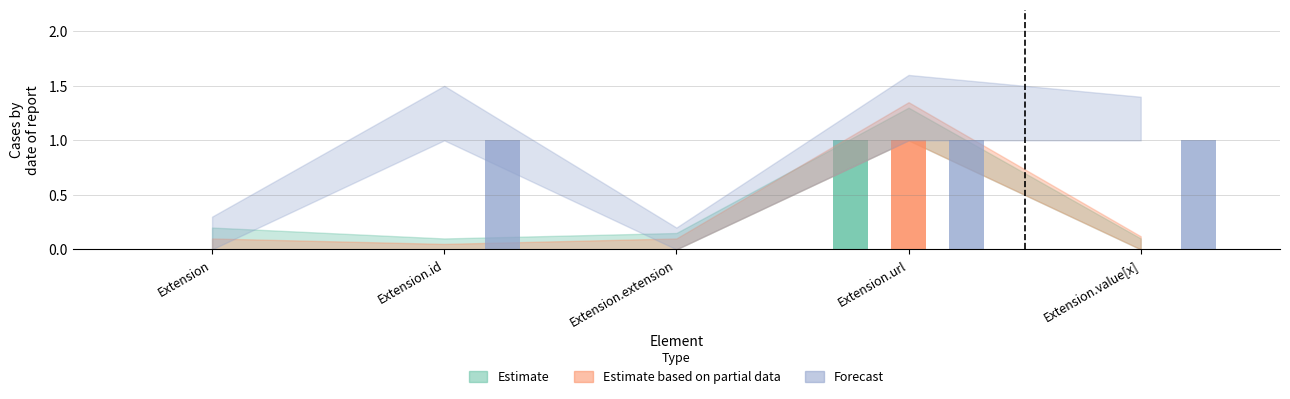

How many categories are shown in the chart?

5